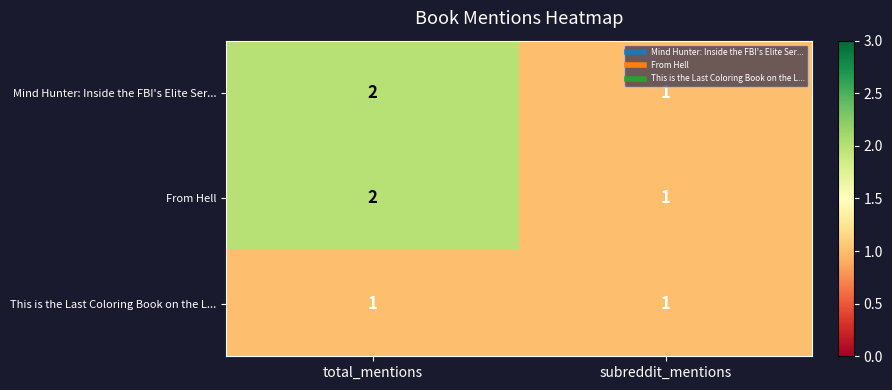

At which label does Mind Hunter: Inside the FBI's Elite Ser... reach its peak?

total_mentions